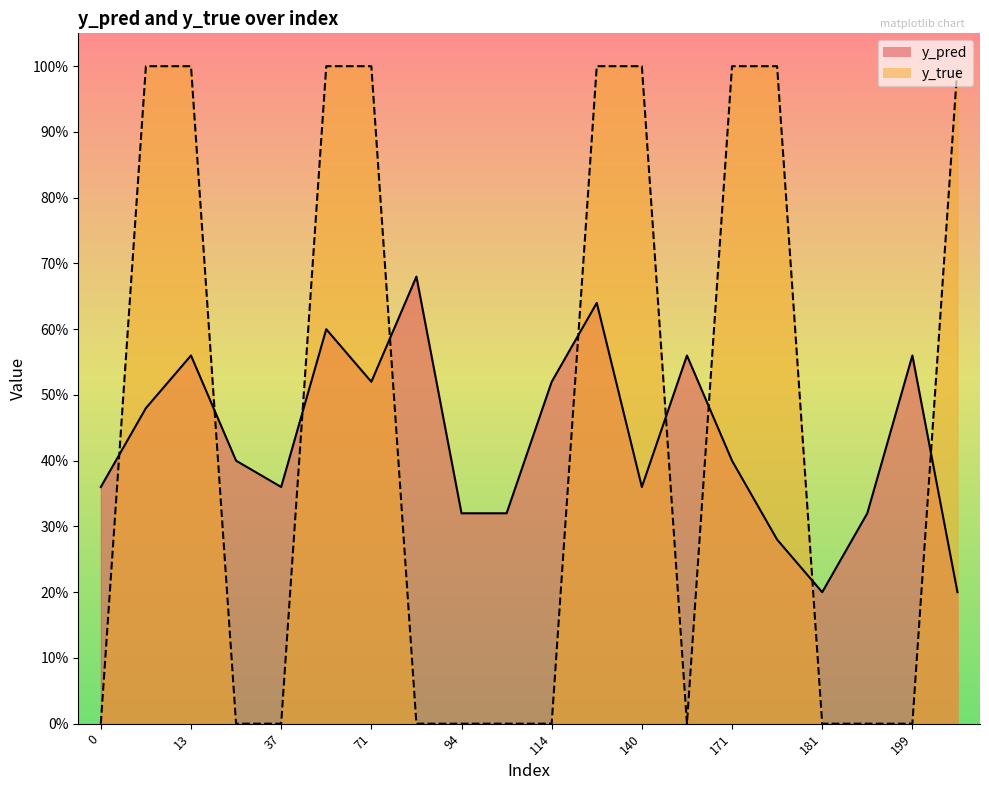

Where do y_true and y_pred first cross each other?

0 and 10